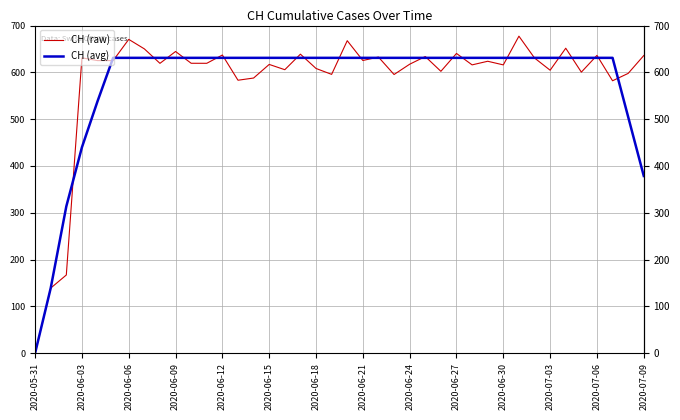

What is the greatest value displayed?

677.3